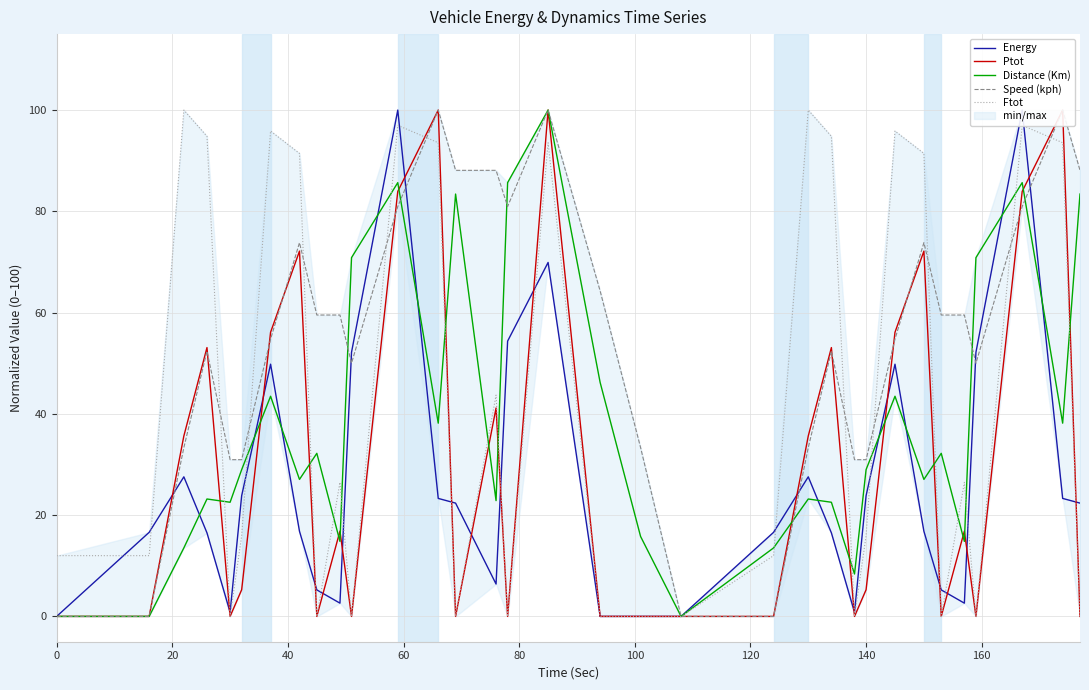

Which series has the largest total across all categories?

Speed (kph)